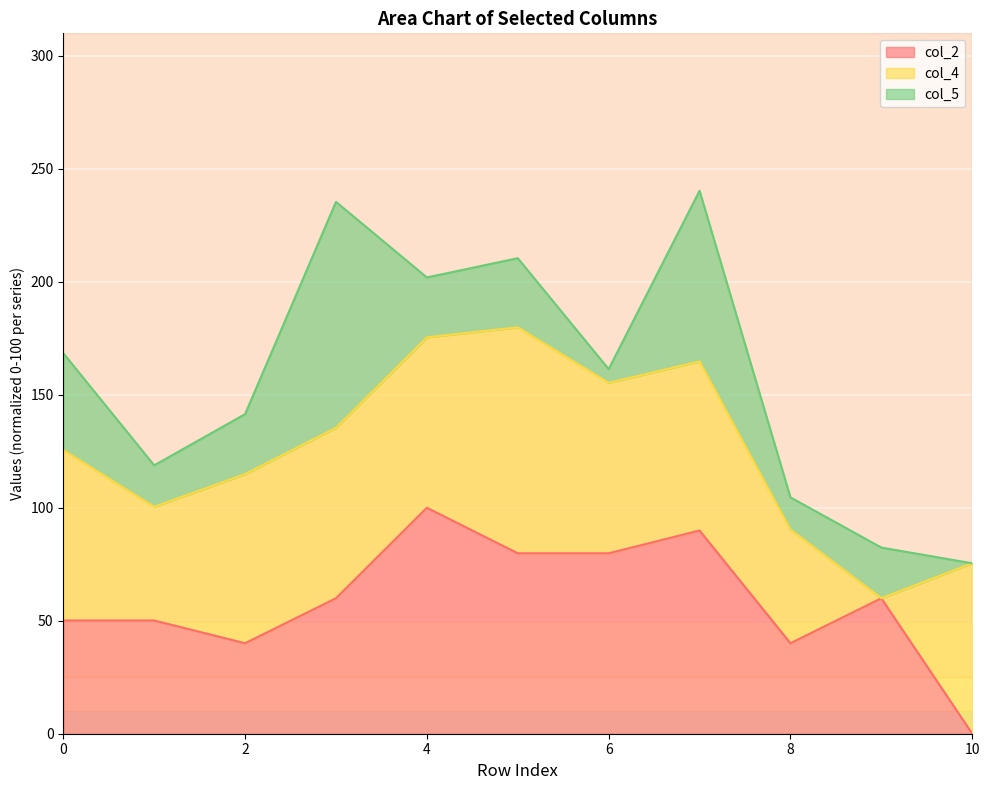

True or false: col_2 line has more than 0 interior local peaks.

True